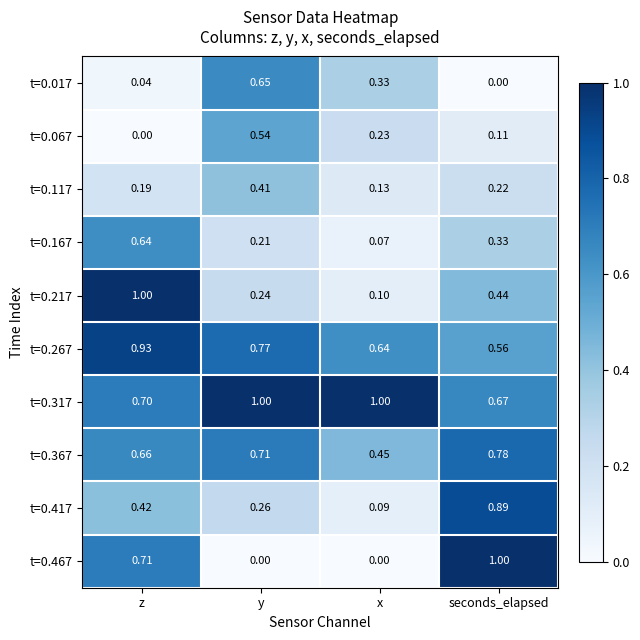

Which series has the largest total across all categories?

t=0.317